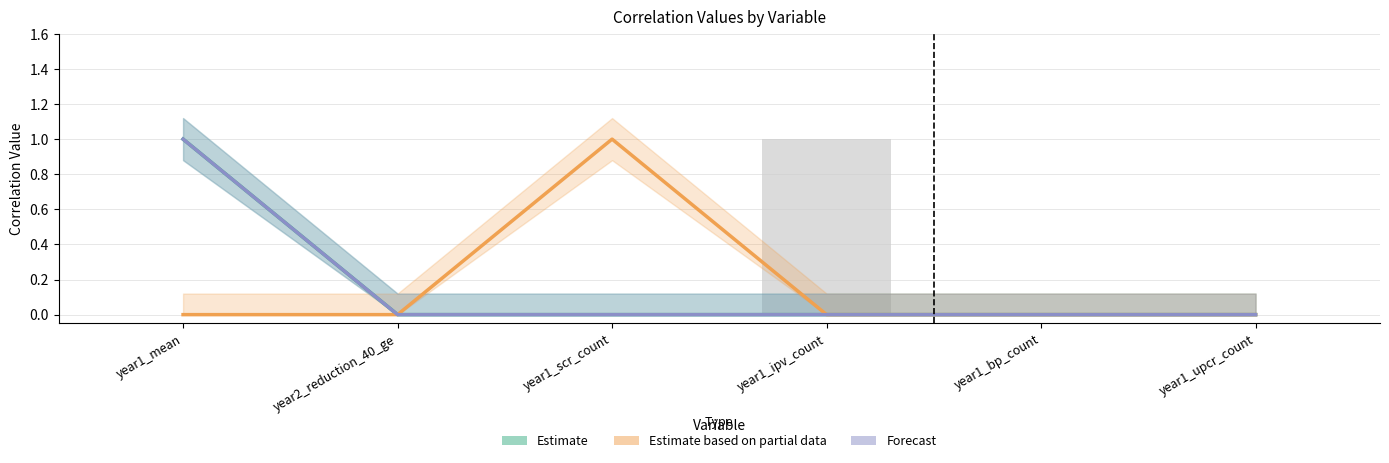

How many data points in Forecast are above 0?

1